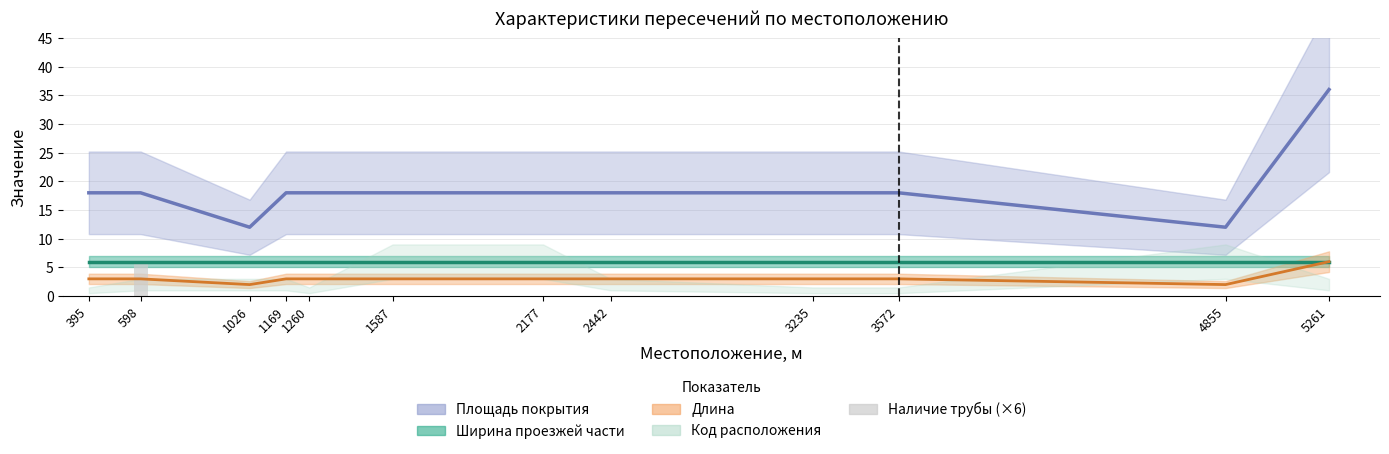

Reading right to left, what are all the values shown in this chart?

0	0	0	0	0	0	0	0	0	0	6	0